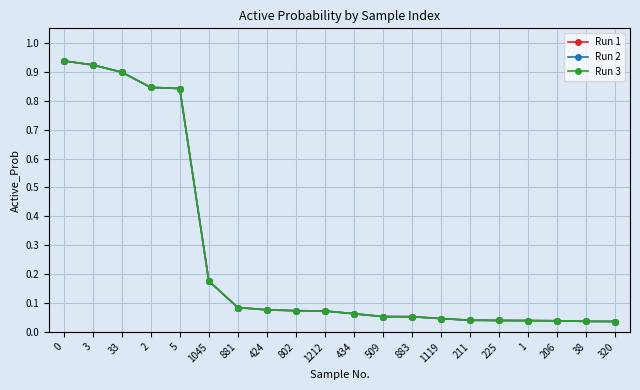

Is this an area chart (filled region under the line)?

No